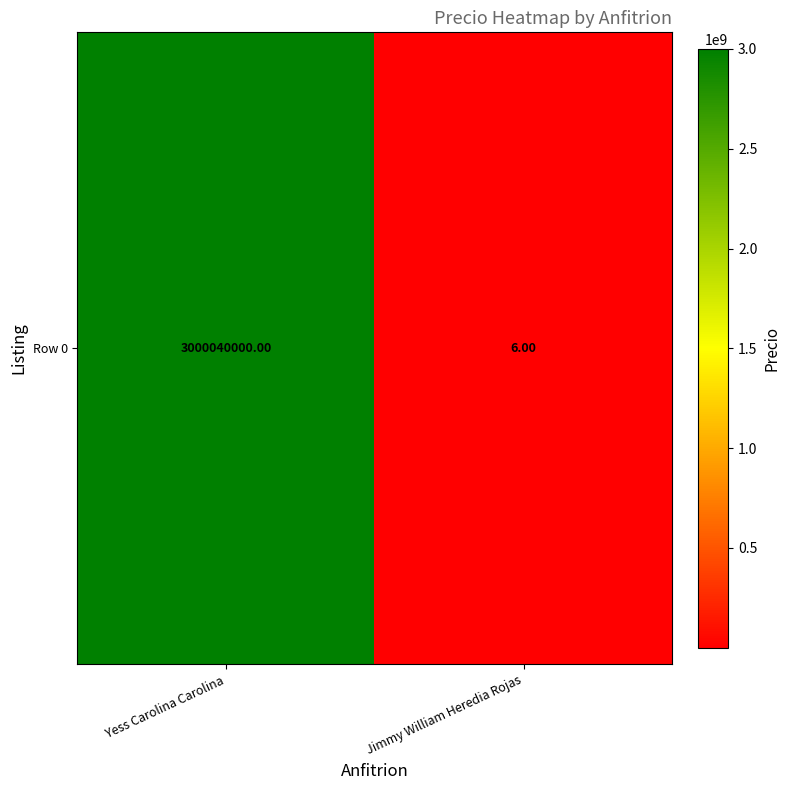

What is the smallest value displayed?

6